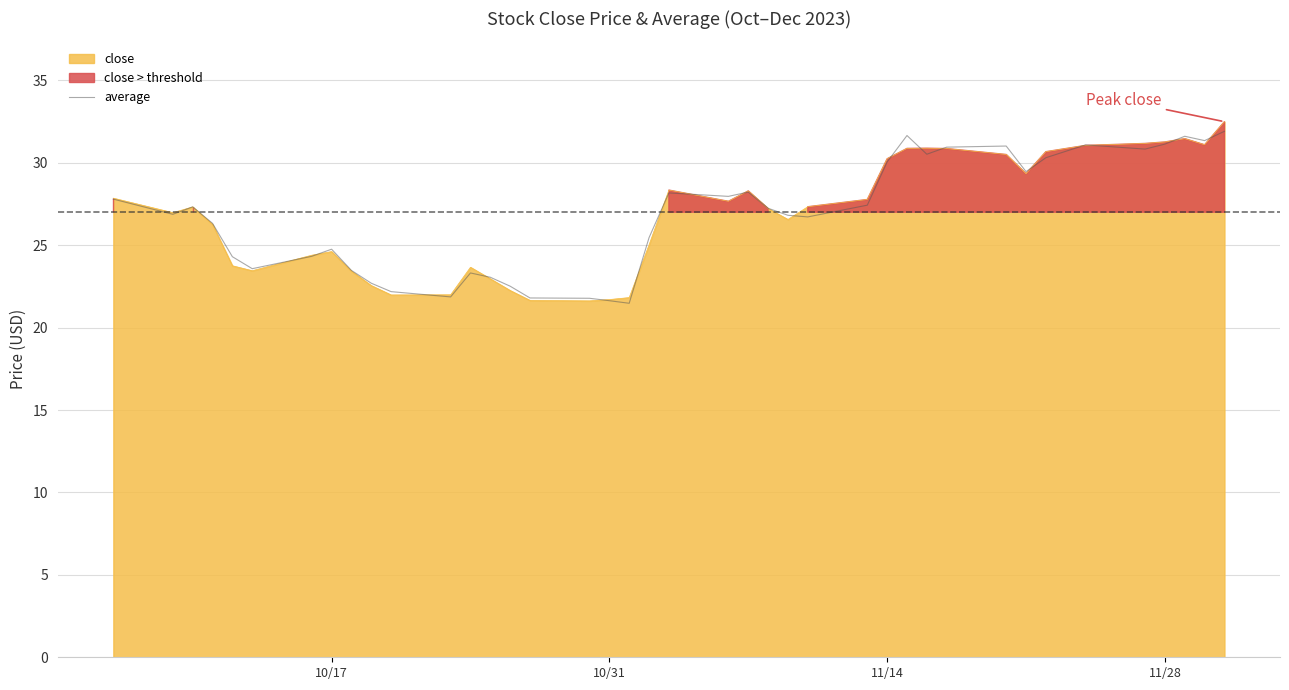

Is it true that close equals 36.4 at 10/31?

False